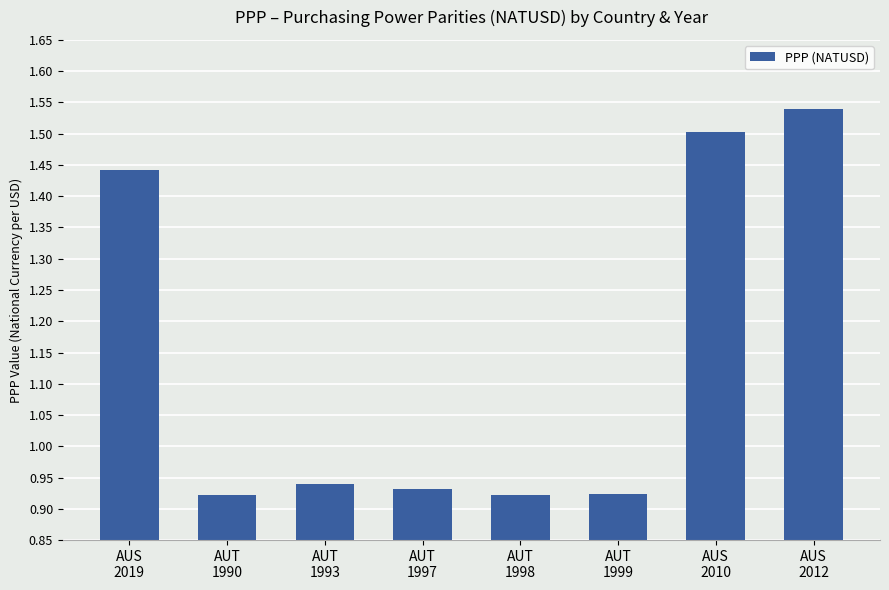

What is the difference between the maximum and second lowest values?

0.6